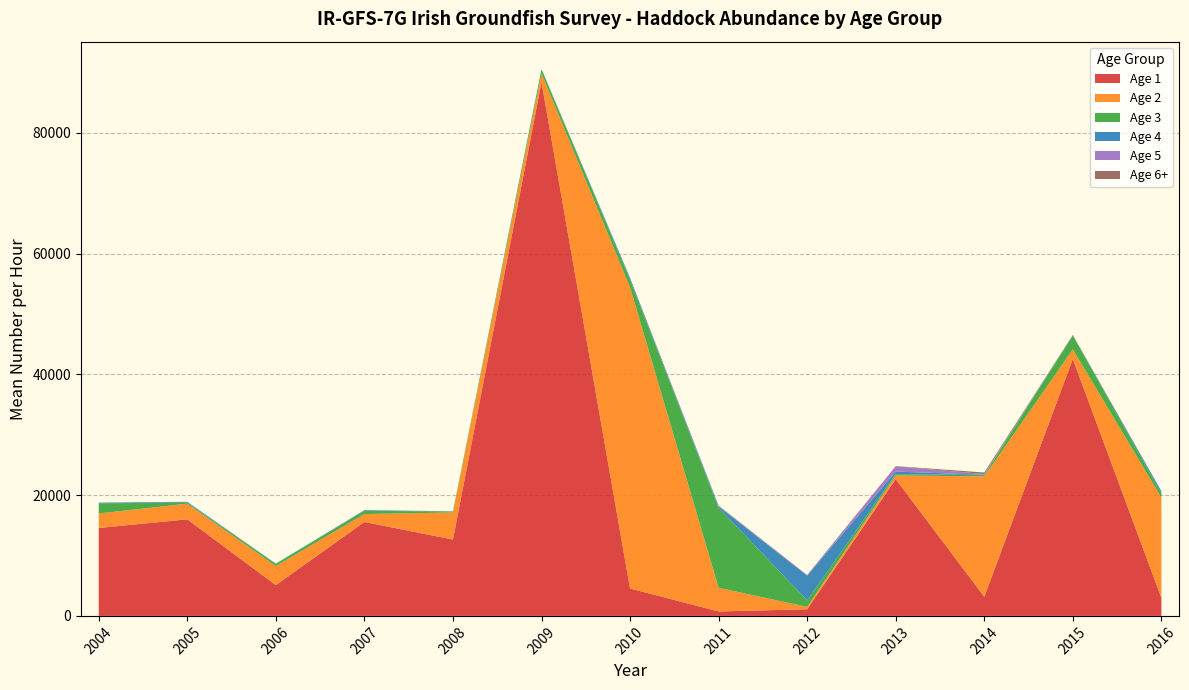

Reading left to right, extract all data points from this chart.

col_1: 14566.9	15996.6	5098.2	15557.0	12644.4	88423.5	4537.6	734.2	1105.0	22661.7	3170.9	42554.5	2983.6
col_2: 2400.2	2594.4	3162.9	1316.0	4487.0	1412.2	49888.5	3924.0	387.1	603.4	19937.0	1600.5	16611.8
col_3: 1687.1	172.5	360.9	538.6	155.8	701.3	1263.1	13259.4	1070.5	225.0	207.2	2296.4	700.6
col_4: 101.2	125.0	32.0	101.9	41.2	46.9	277.1	230.7	4106.0	418.4	68.0	20.4	362.5
col_5: 7.3	19.9	9.0	2.8	9.3	7.4	17.3	110.9	72.4	864.8	119.1	16.8	0.0
col_6: 4.0	1.0	3.0	4.2	0.0	1.0	3.0	21.2	36.1	41.2	250.8	53.9	0.0